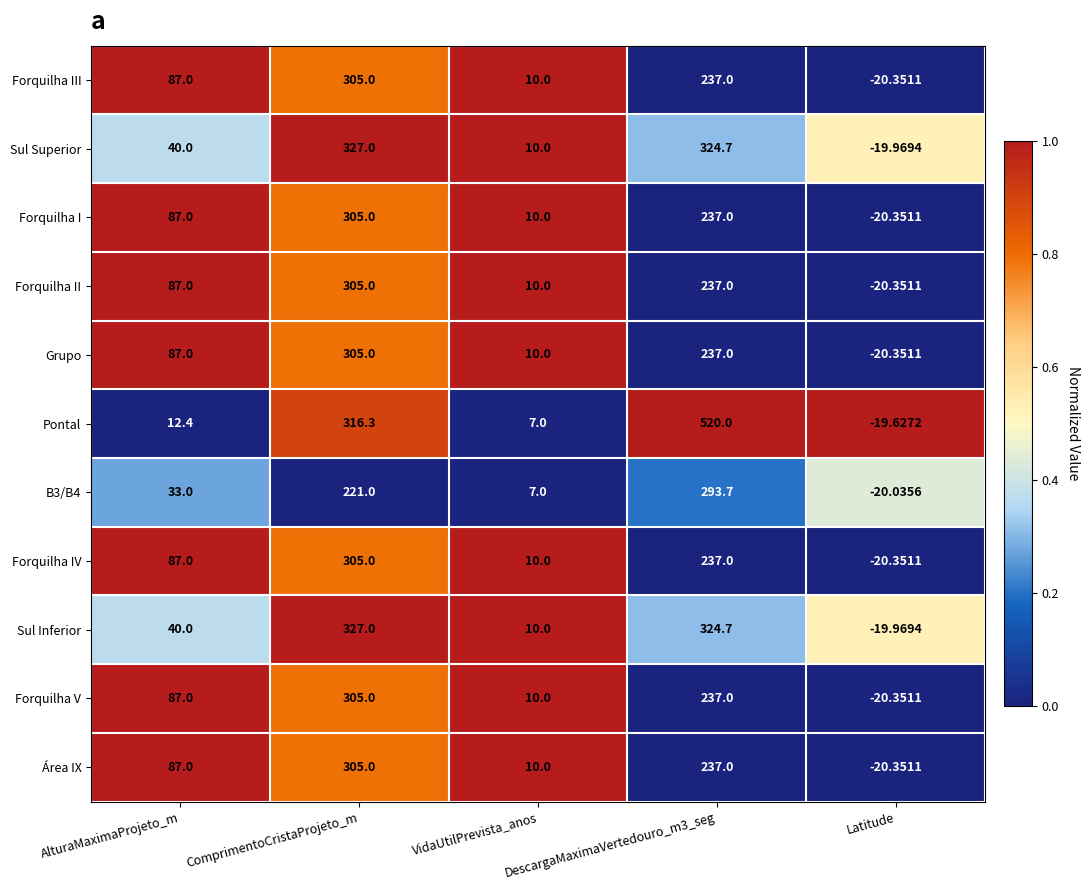

Is the value of Forquilha II at Latitude greater than the value of Área IX at AlturaMaximaProjeto_m?

No